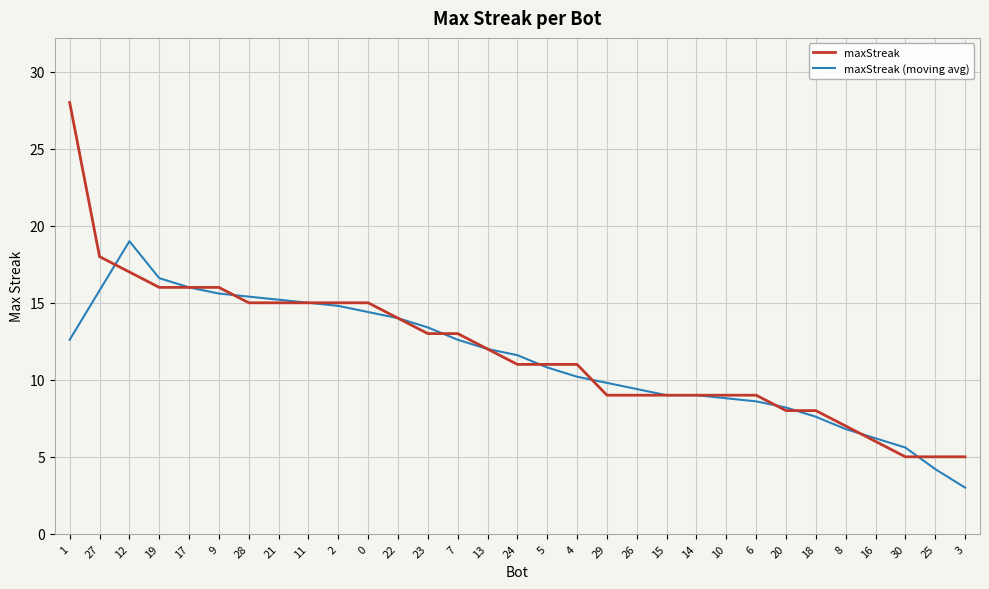

What is the maximum value for maxStreak (moving avg)?

19.0